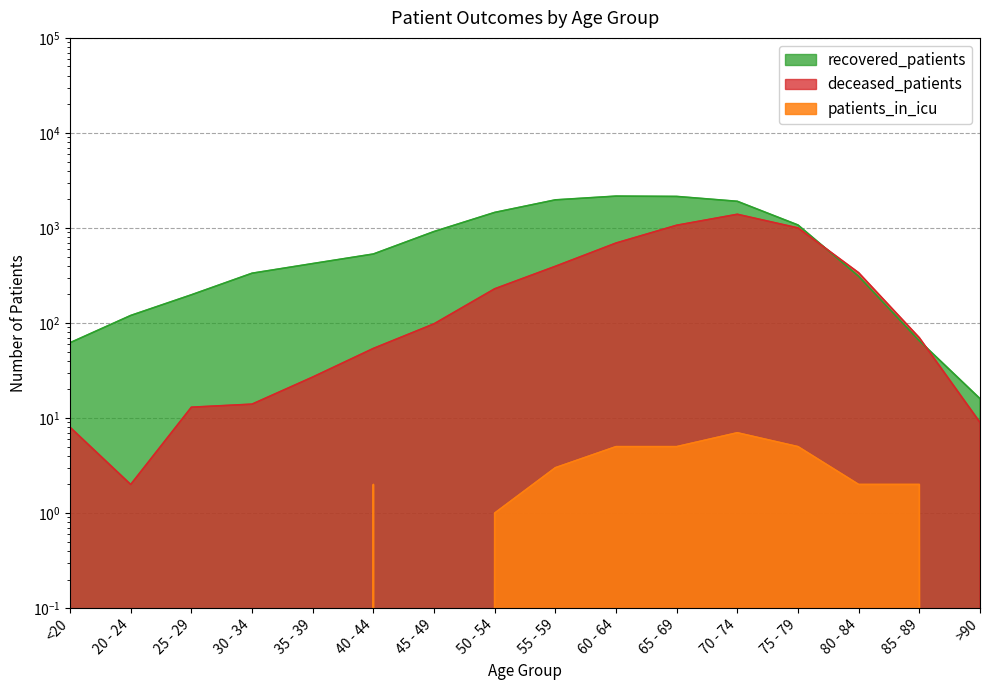

The deceased_patients series shows 13 at 25 - 29. True or false?

True